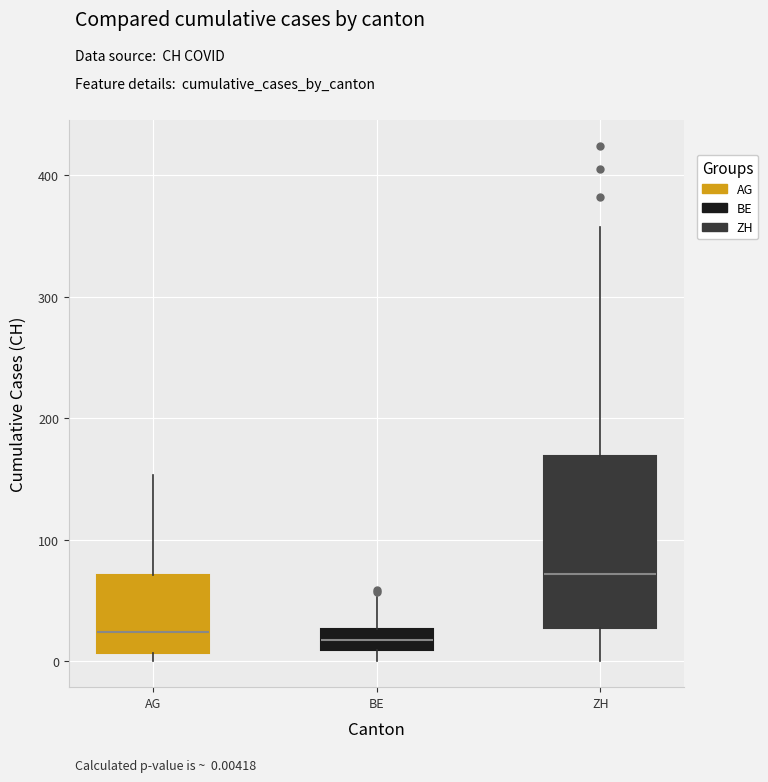

Reading left to right, transcribe this box plot: for each box, give where its median line is, the range the box spans, and where its two whiskers end, as read against the y-axis. The values are not printed on the chart, so give them approximately, as read against the axis.

AG: median 20, box 10 to 70, whiskers 0 to 150
BE: median 20, box 10 to 30, whiskers 0 to 50
ZH: median 70, box 30 to 170, whiskers 0 to 360